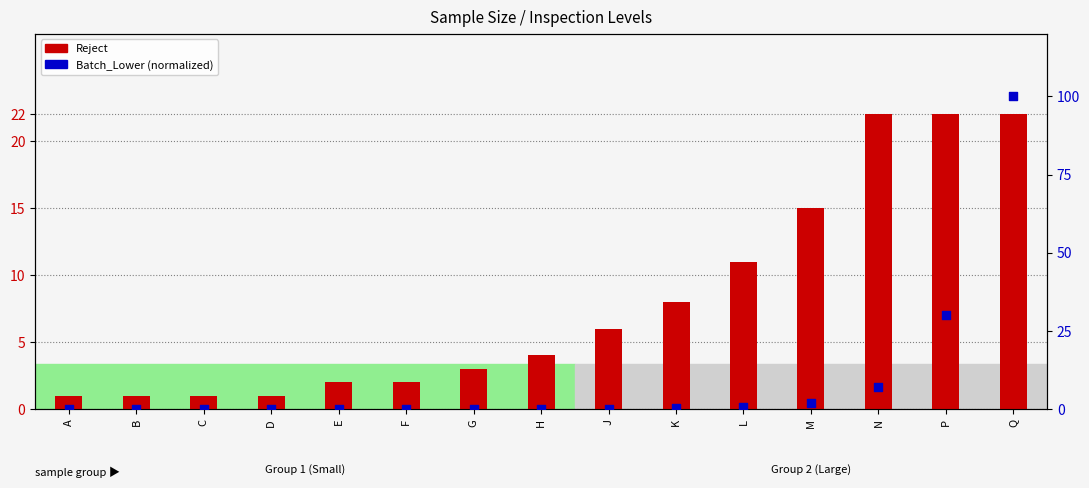

At which category is the sum across all series the highest?

Q